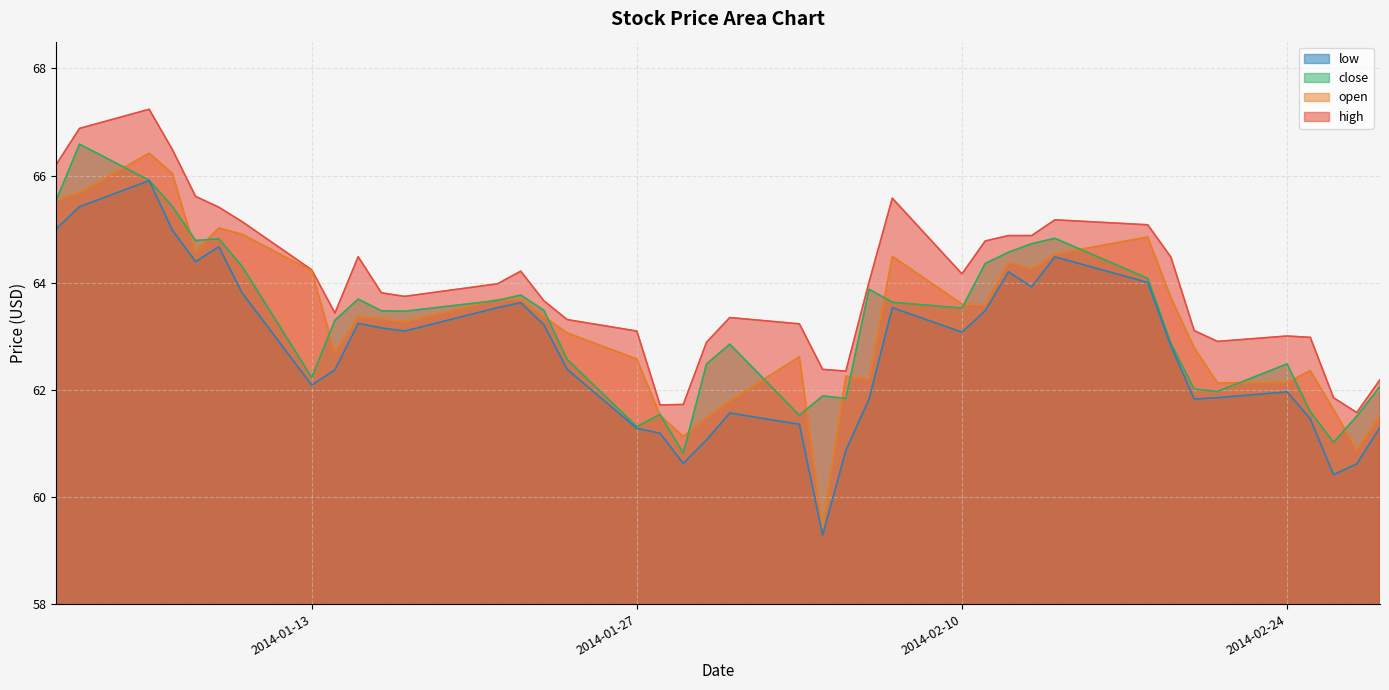

The open series shows 98.7 at 2014-02-27. True or false?

False